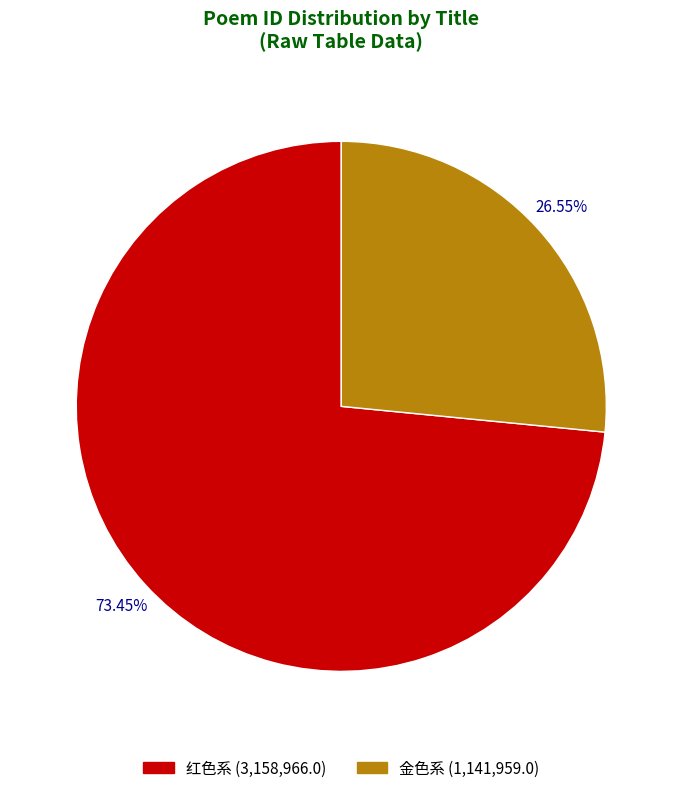

Does any single category account for the majority?

Yes